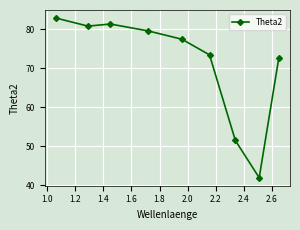

What is the maximum value shown in the chart?

82.8